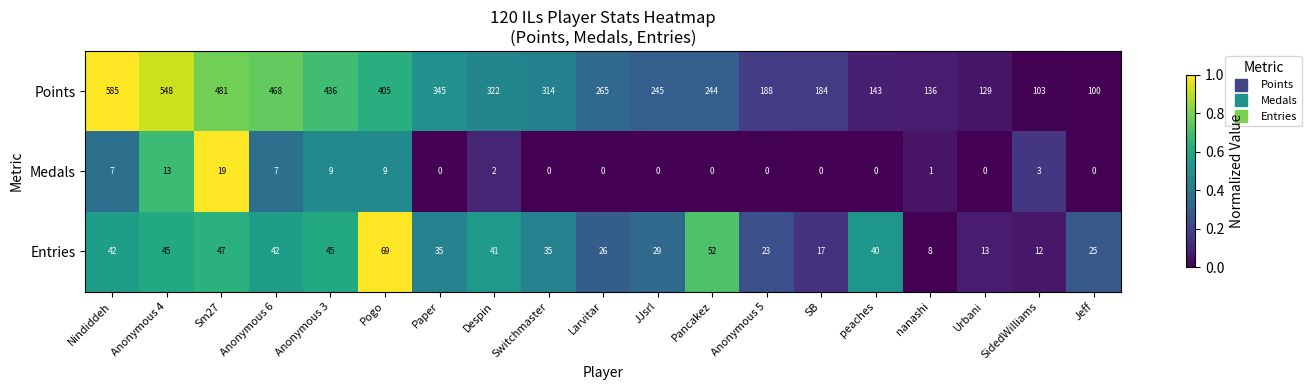

Between Anonymous 6 and Urbani, which series saw the biggest shift?

Points